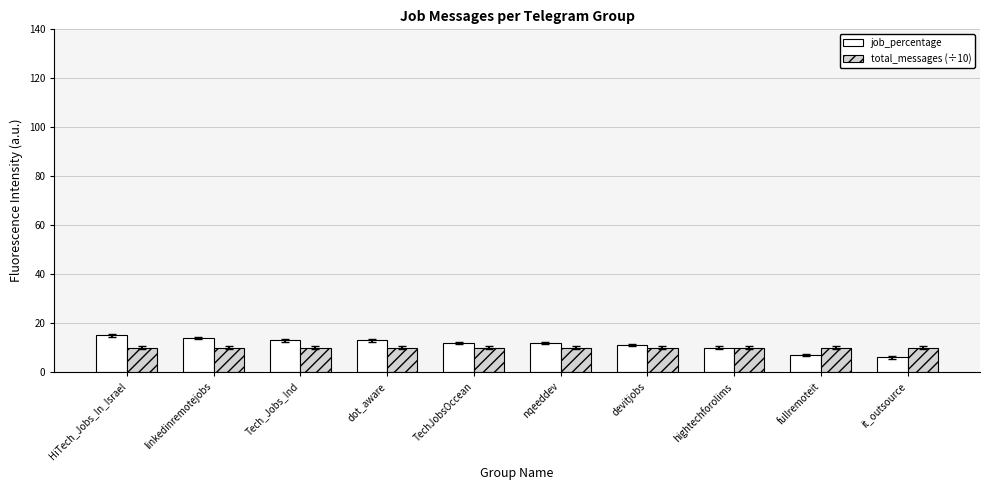

What is the total value across all series at dot_aware?

23